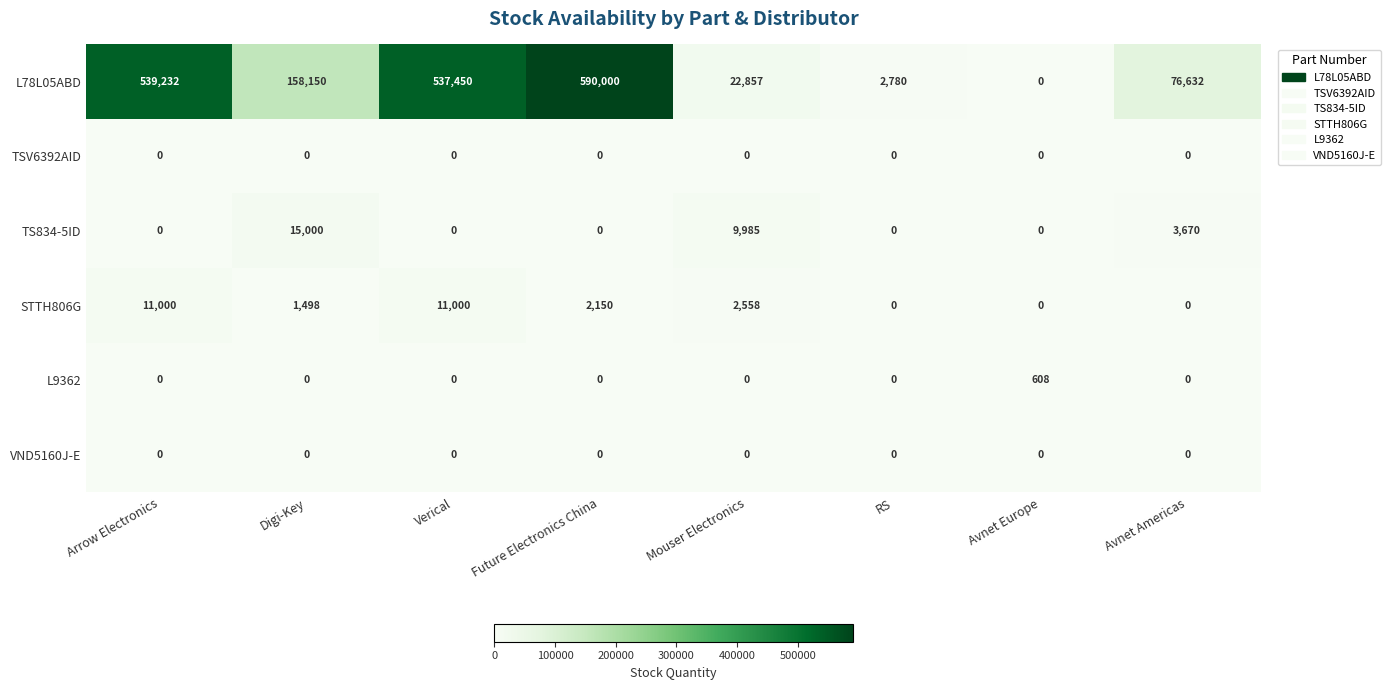

Between Arrow Electronics and Avnet Americas, which series saw the biggest shift?

L78L05ABD